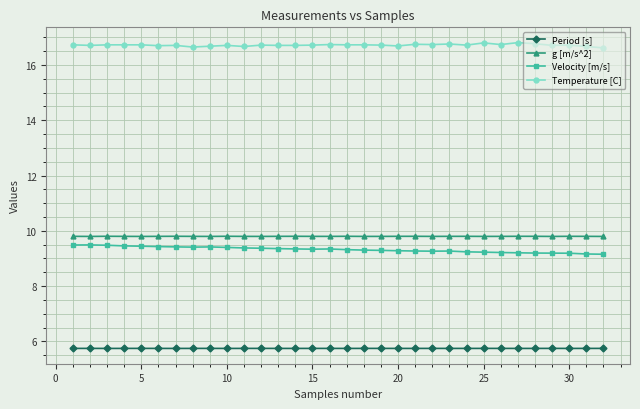

Count the Velocity [m/s] values in the range 9 to 10.

32